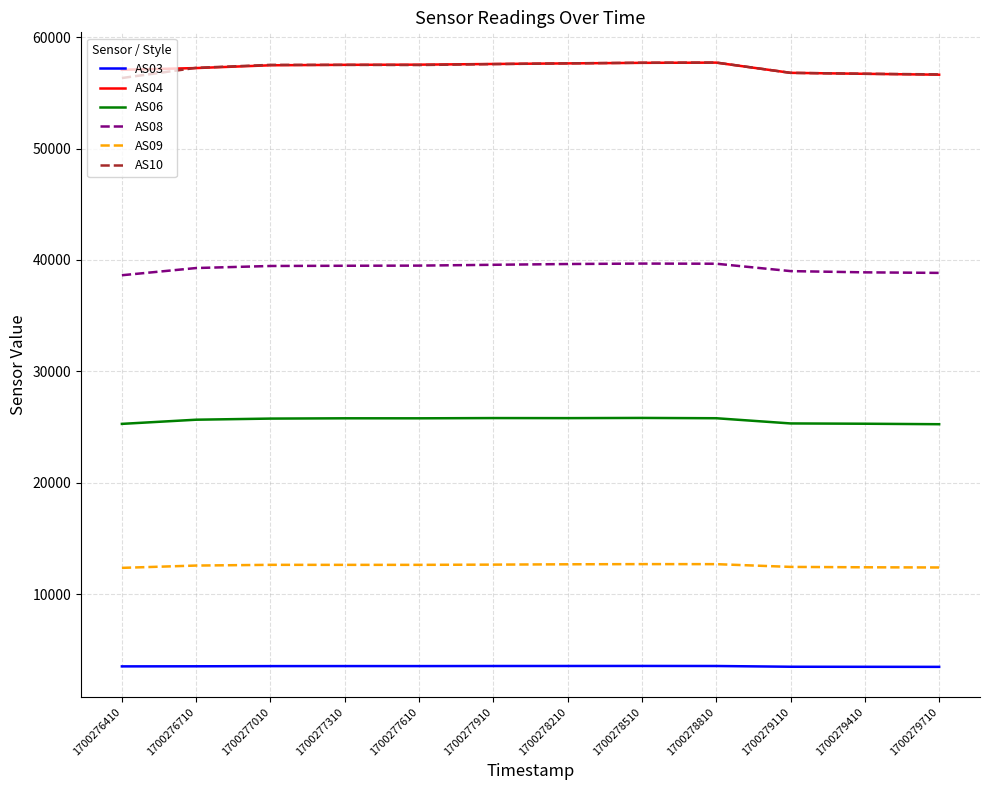

What is the sum of the AS03 values at 1700277310 and 1700276410?

7095